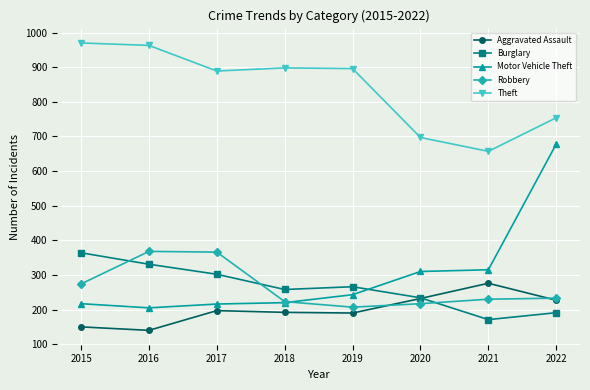

How many distinct data groups are displayed?

5